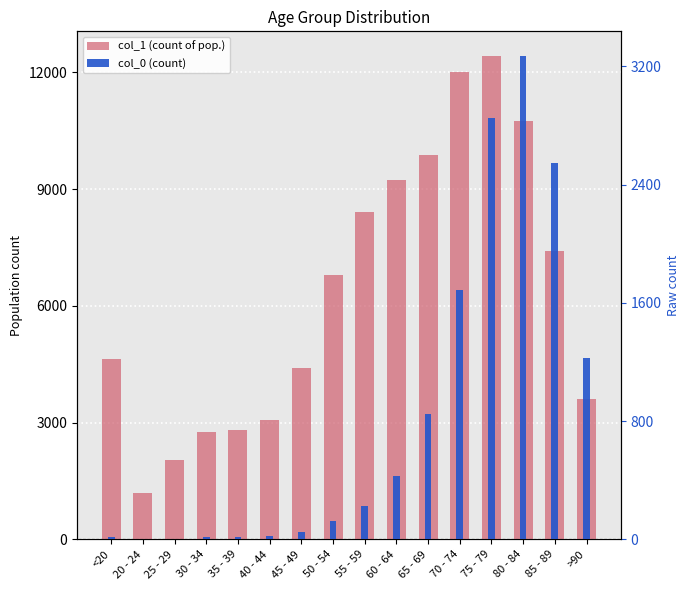

Which series changed the most between 20 - 24 and 50 - 54?

col_1 (count of pop.)